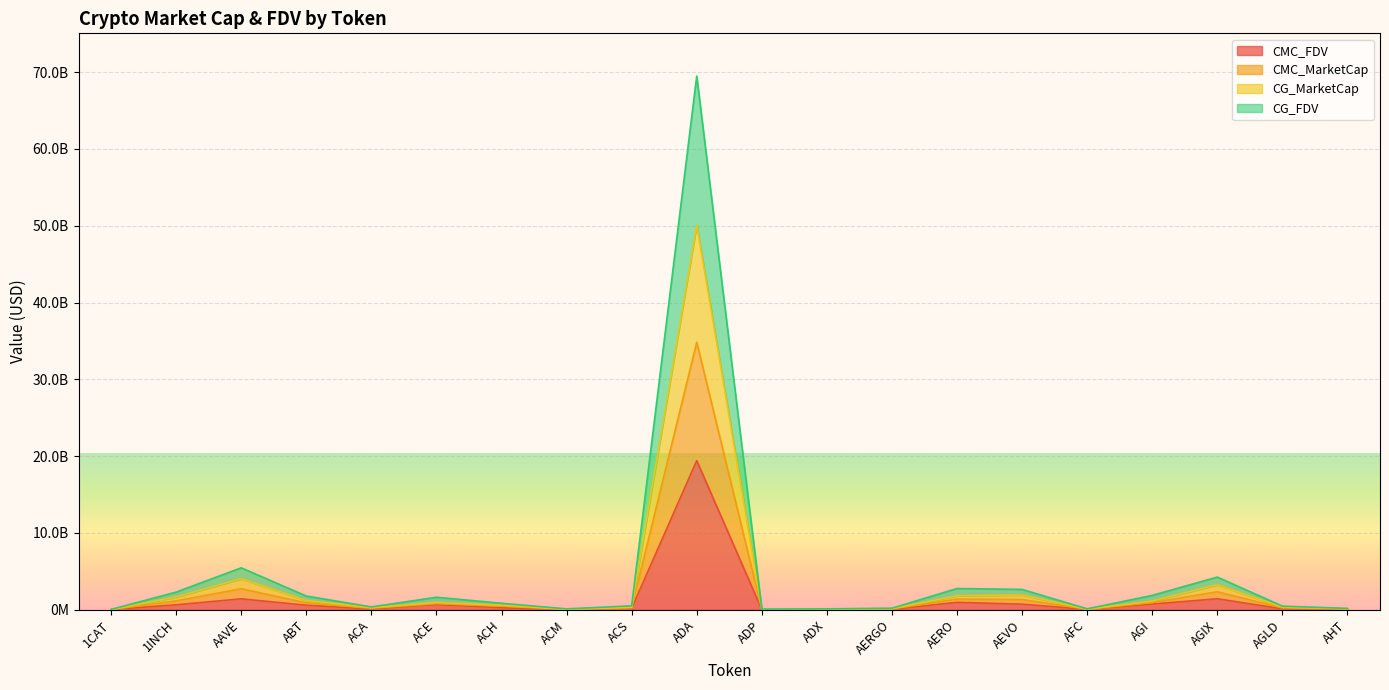

What is the value of the CG_FDV point at the 13th from the left?

98786907.1